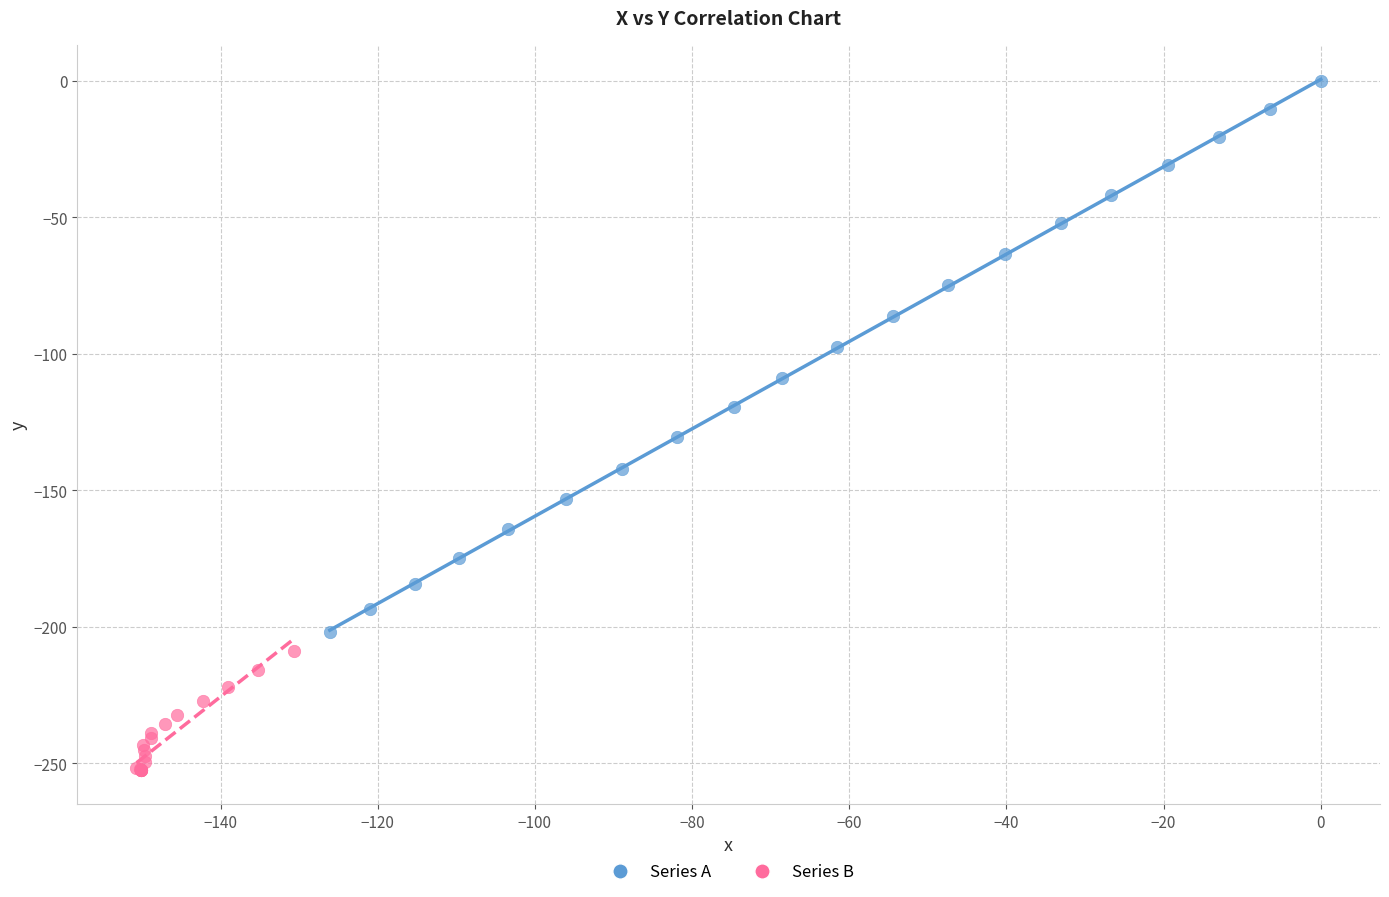

Which series reaches the minimum Y coordinate?

Series B